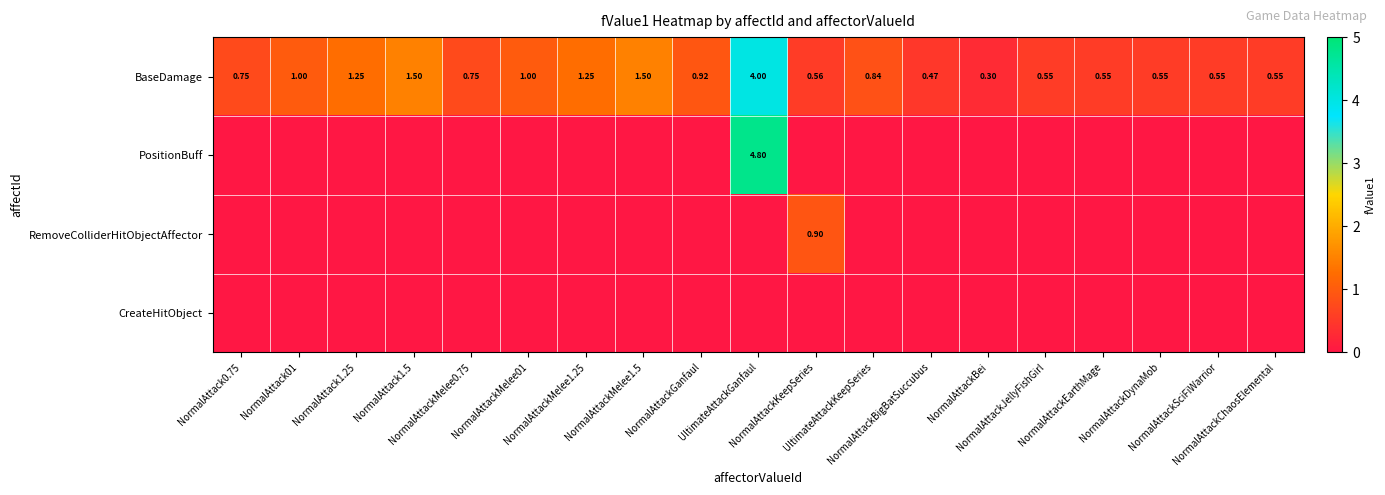

Rank the series at NormalAttack1.5 from lowest to highest value.

PositionBuff, RemoveColliderHitObjectAffector, CreateHitObject, BaseDamage